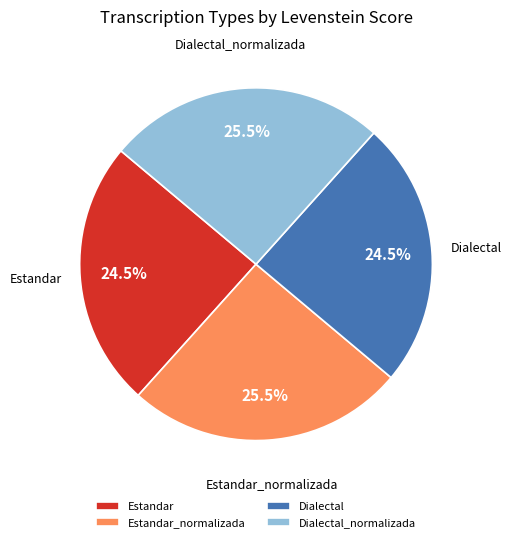

Is there a majority slice in this chart?

No